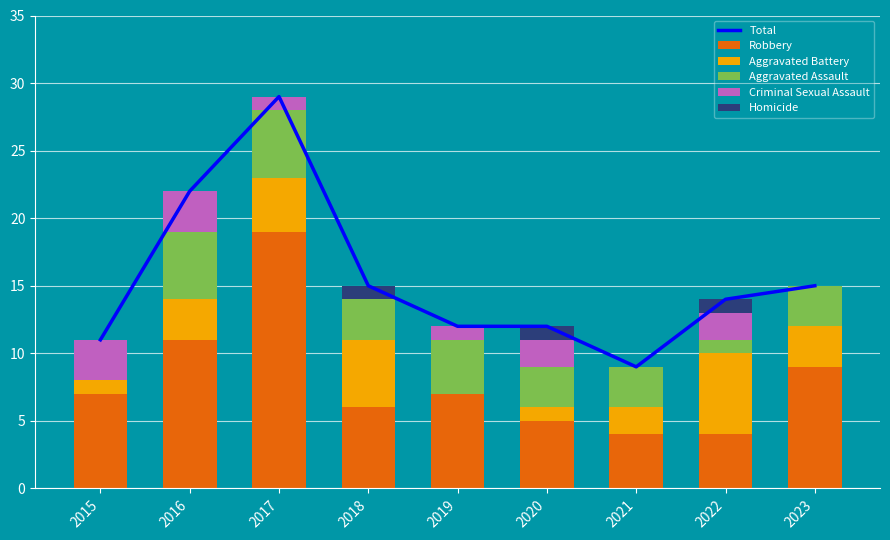

What is the difference between the Total values at 2021 and 2019?

3